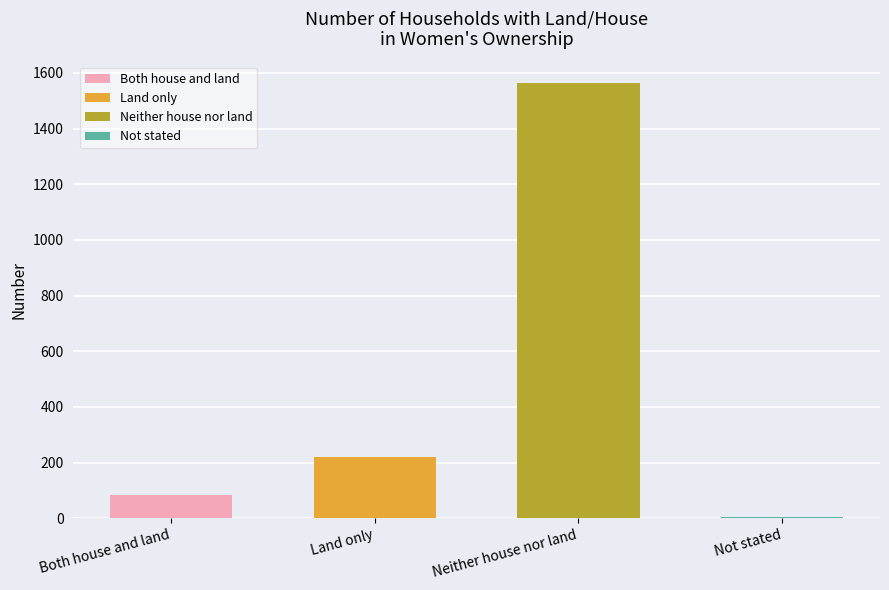

Approximately how many times larger is the value at Neither house nor land compared to Not stated?

312.6